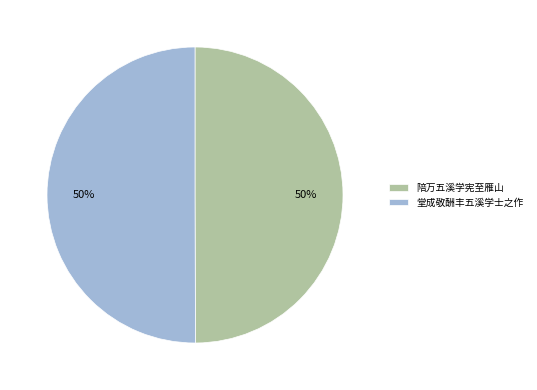

The 陪万五溪学宪至雁山 slice represents 50% of the pie. True or false?

True